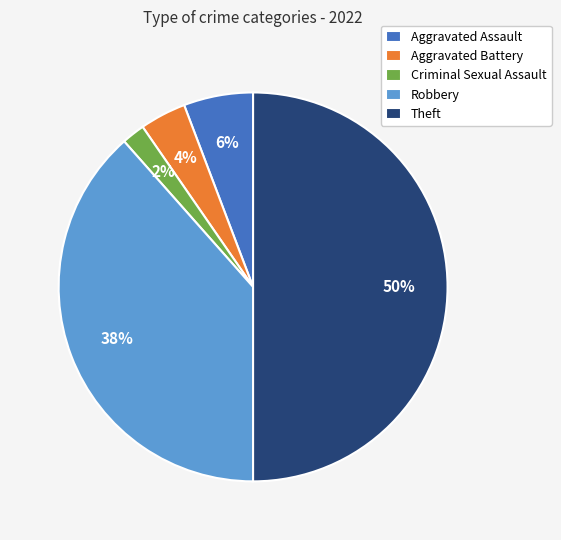

What is the smallest slice in the pie chart?

Criminal Sexual Assault